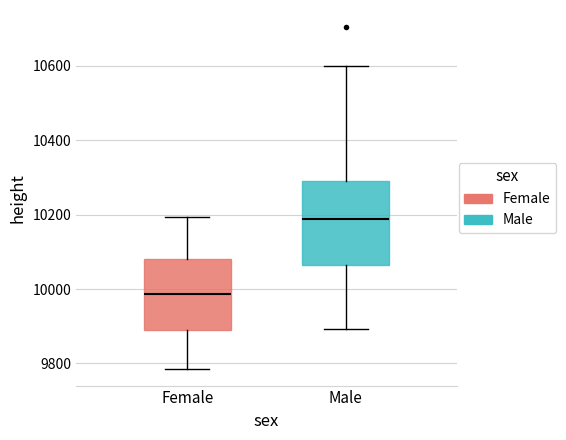

Where does the median line of the box for Female sit on the y-axis? The values are not printed on the chart, so give them approximately, as read against the axis.

9980